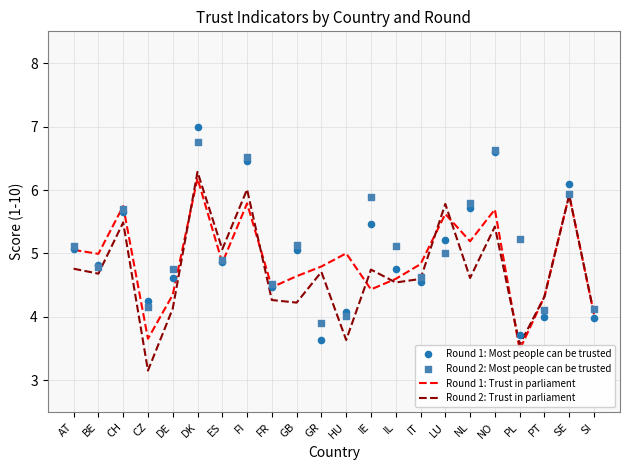

What are all the series names shown in the legend?

Round 1: Trust in parliament, Round 2: Trust in parliament, Round 1: Most people can be trusted, Round 2: Most people can be trusted